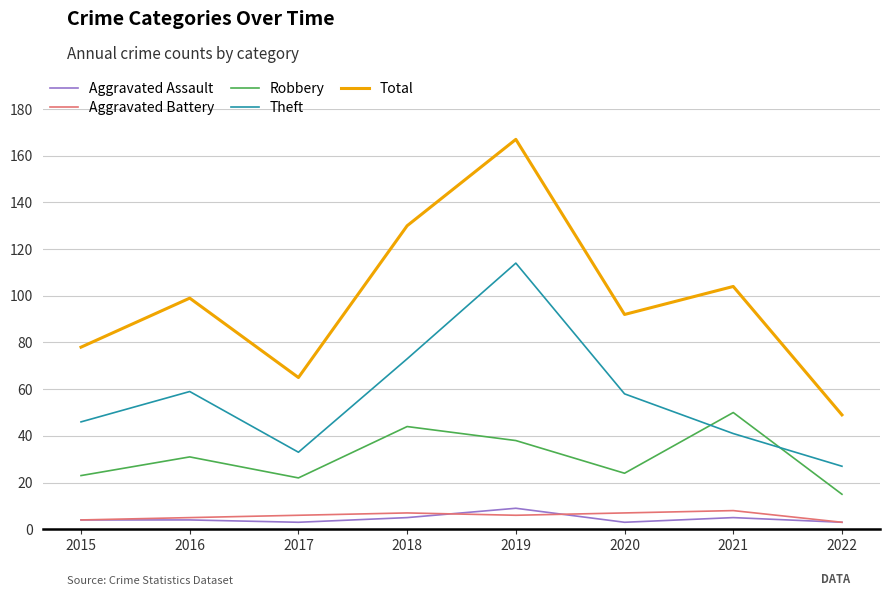

In Total, how many points are higher than both neighbors (excluding endpoints)?

3